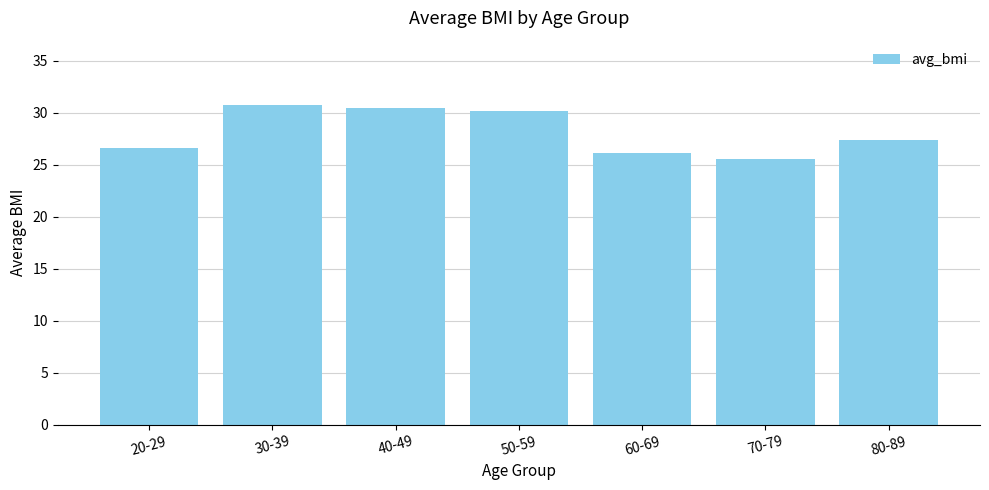

Read the value at 50-59.

30.2